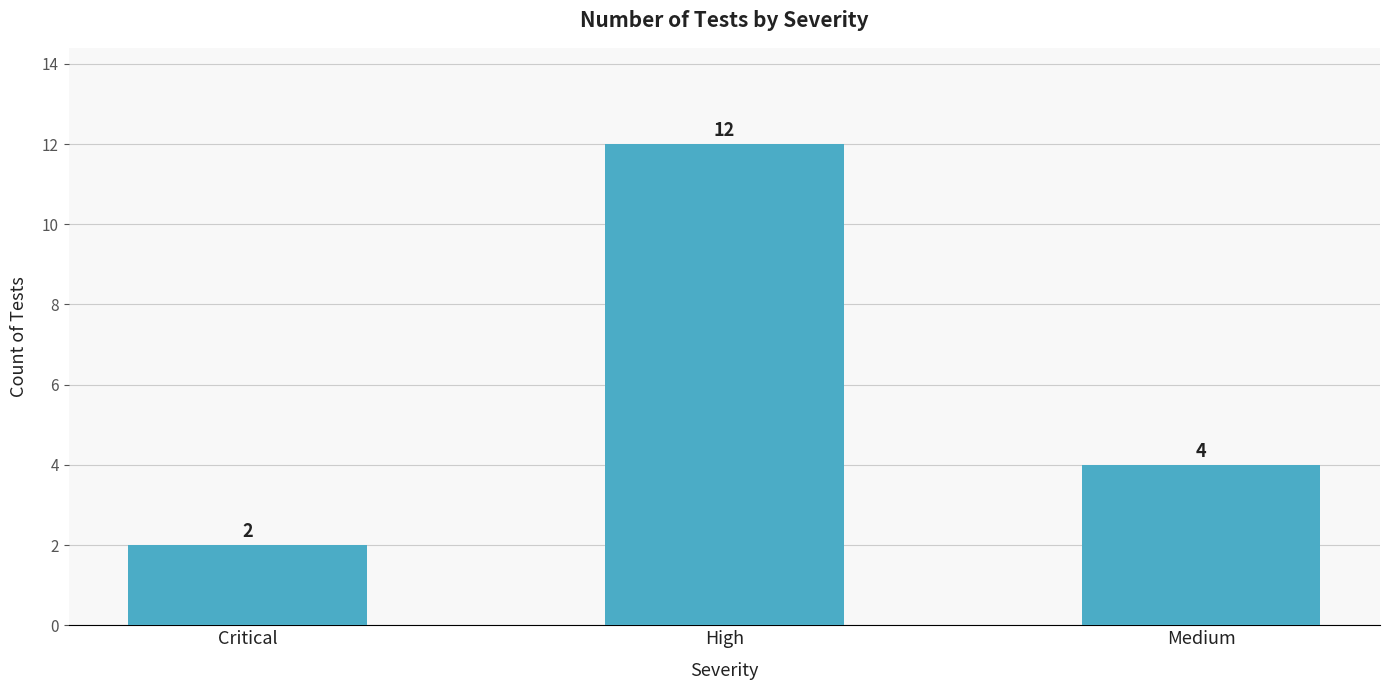

Between Critical and Medium, which is larger?

Medium